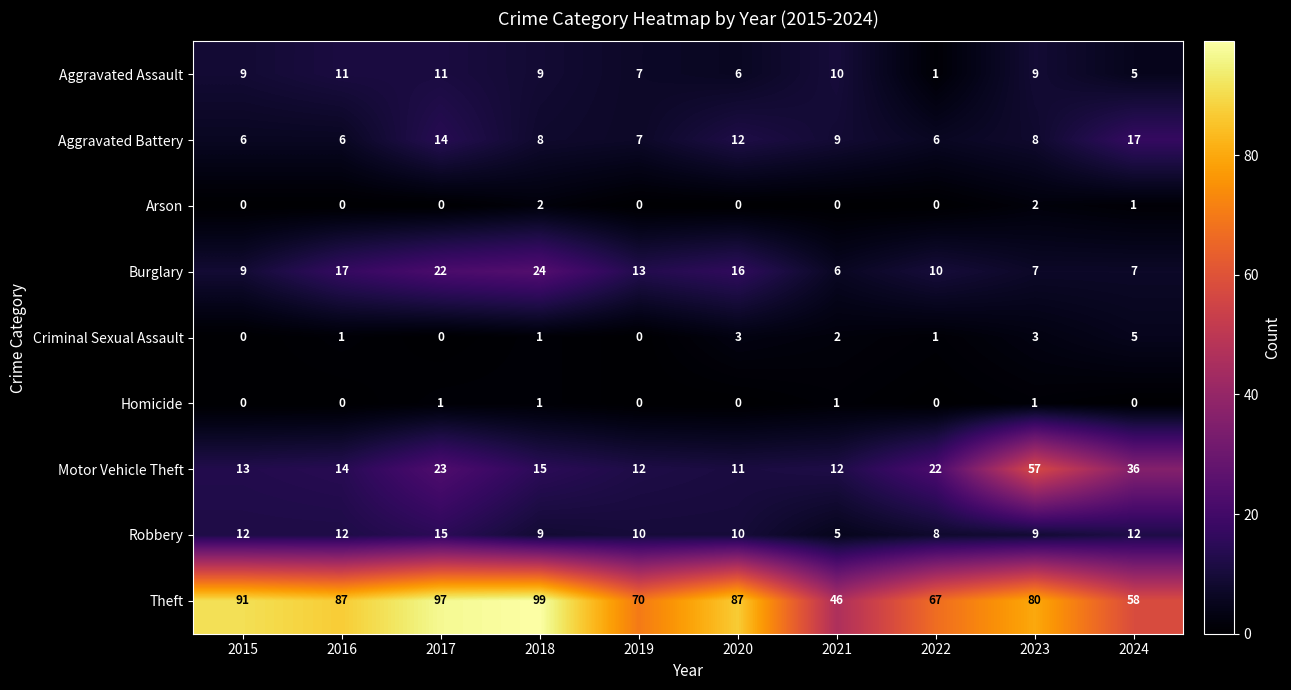

Which series has the largest range (max minus min)?

Theft